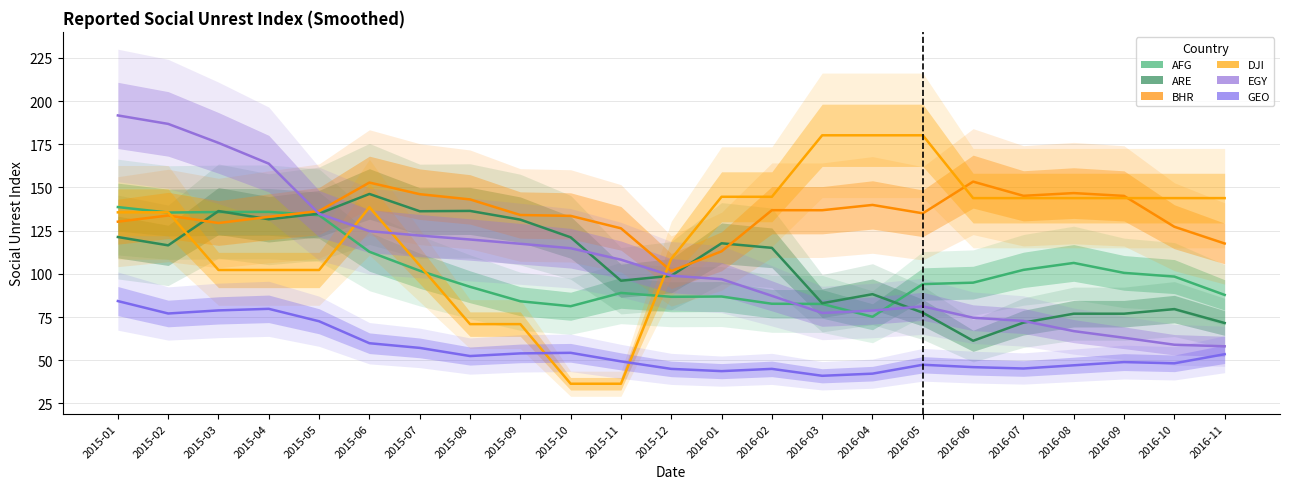

At which label does ARE first exceed 115?

2015-01